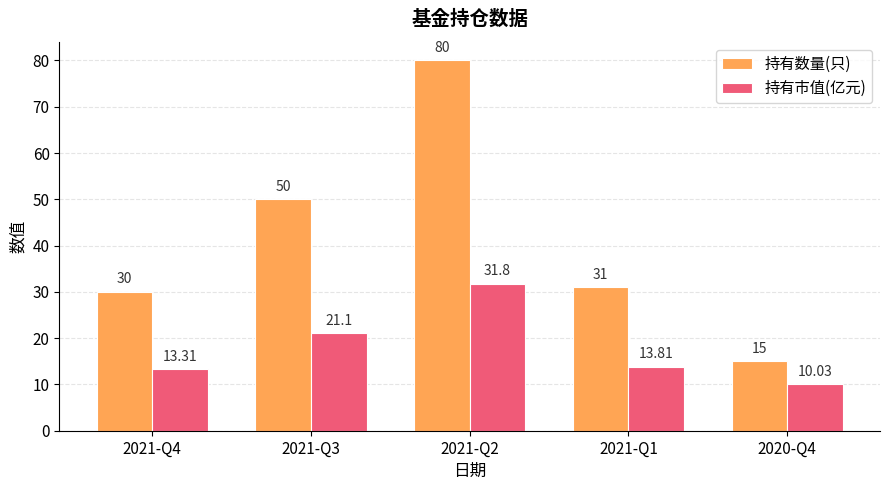

At 2020-Q4, list the series in order from largest to smallest.

持有数量(只), 持有市值(亿元)